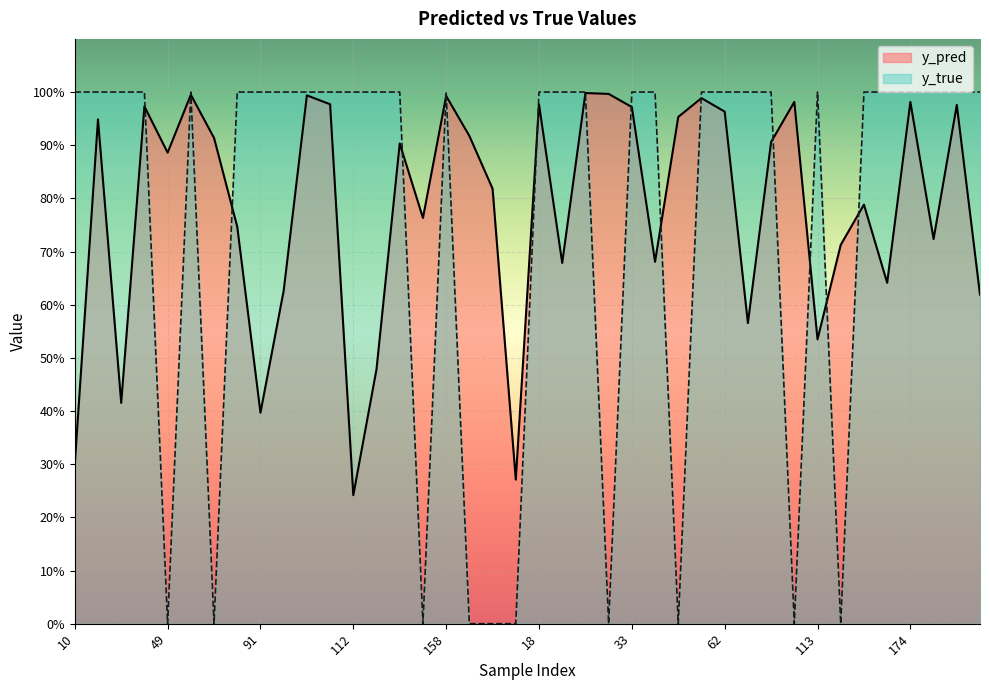

Which has a higher value, 112 or 48?

48